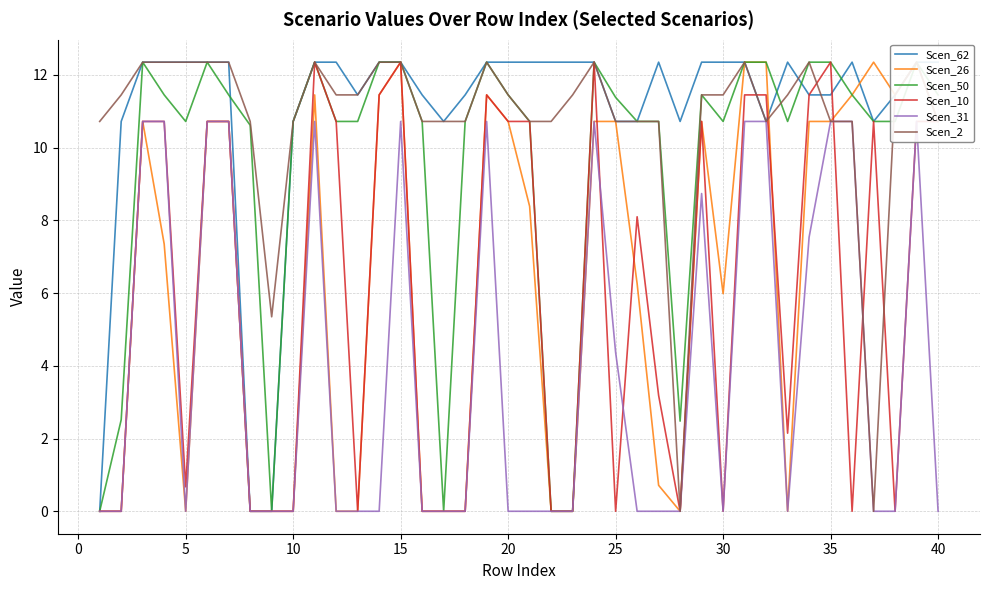

Does the chart display data point markers on the line(s)?

No